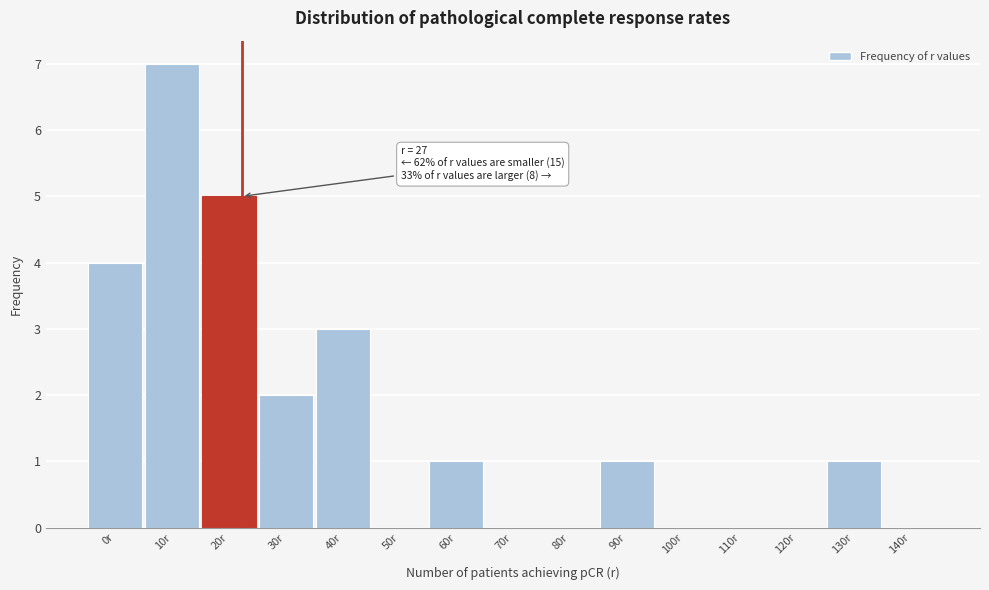

Reading right to left, extract all data points from this chart.

140r=0	130r=1	120r=0	110r=0	100r=0	90r=1	80r=0	70r=0	60r=1	50r=0	40r=3	30r=2	20r=5	10r=7	0r=4